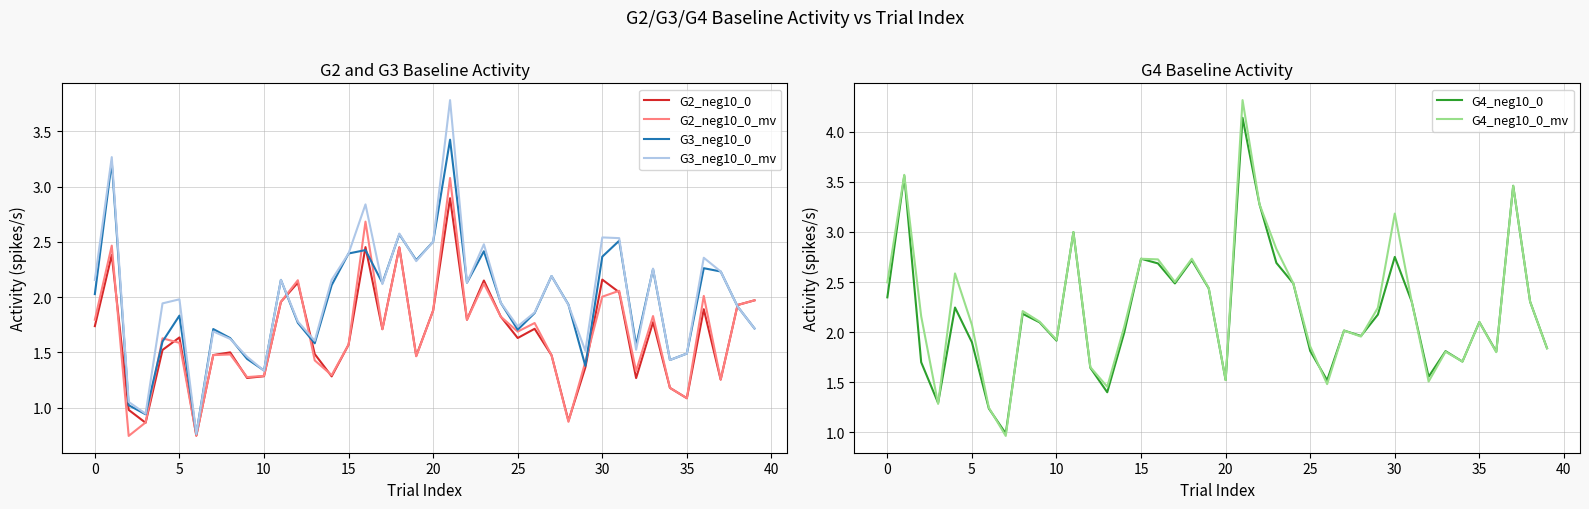

List the series in order of their peak value, lowest first.

G2_neg10_0, G2_neg10_0_mv, G3_neg10_0, G3_neg10_0_mv, G4_neg10_0, G4_neg10_0_mv